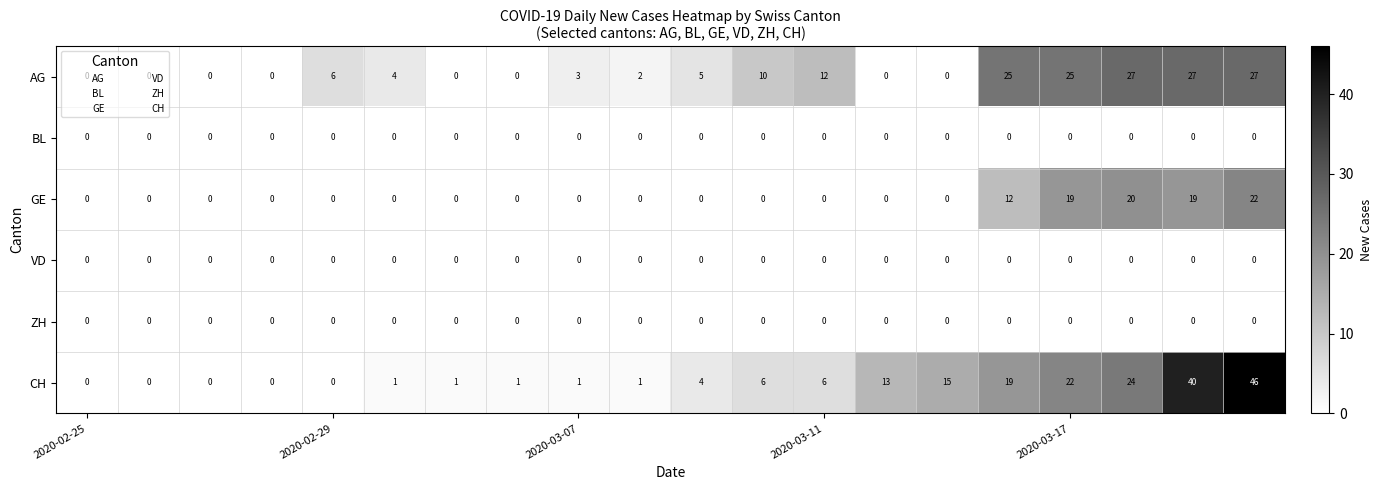

Which series has the largest total across all categories?

CH